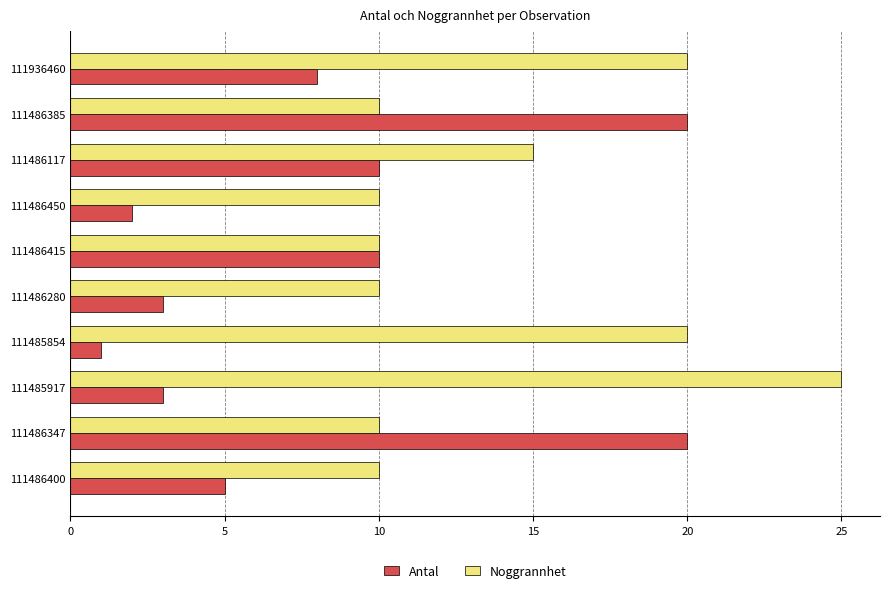

What is the difference between the second highest and second lowest values in the Noggrannhet series?

10